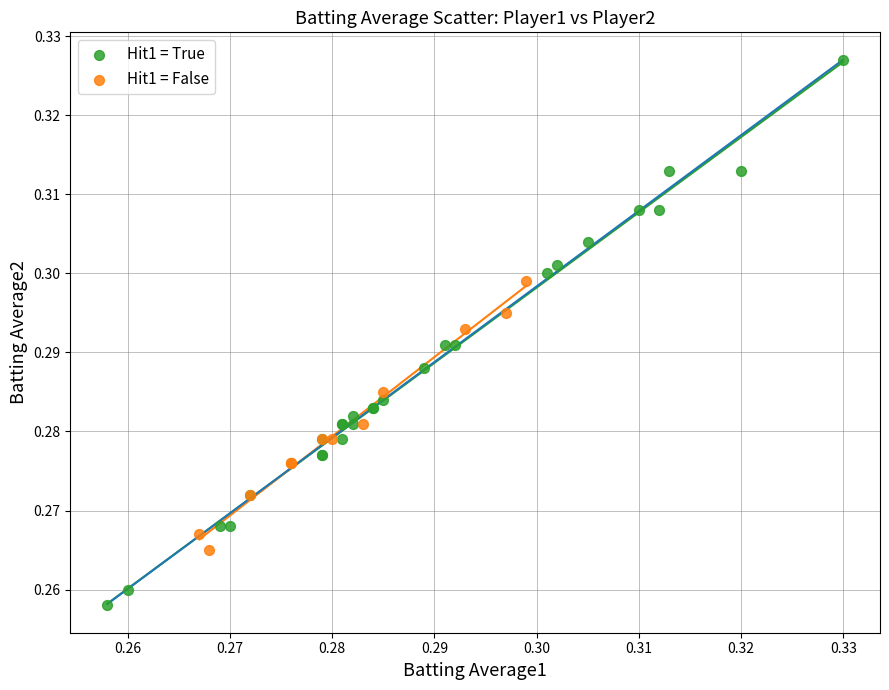

Which series has the widest spread of Y values?

Hit1 = True